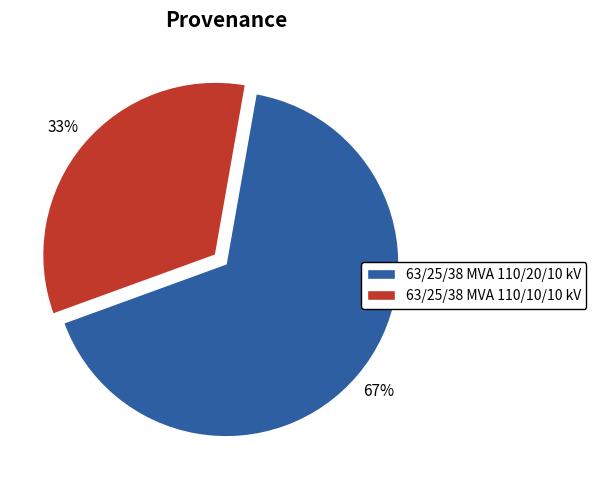

How many slices are in this pie chart?

2